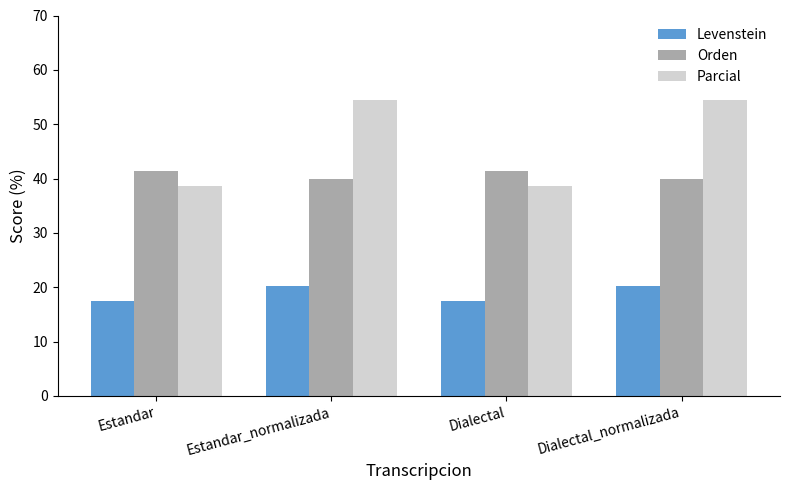

What are all the series names shown in the legend?

Levenstein, Orden, Parcial